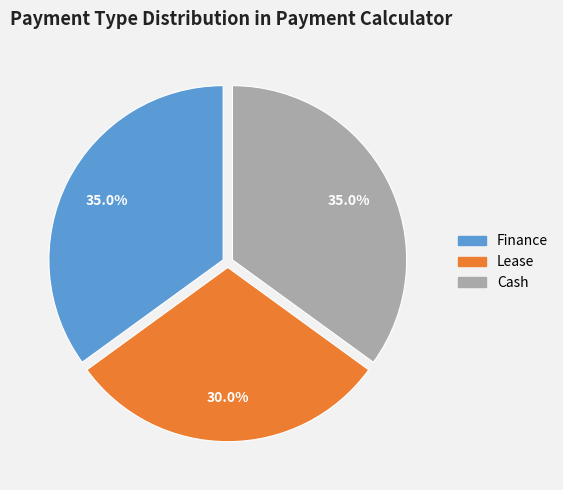

Is there a majority slice in this chart?

No